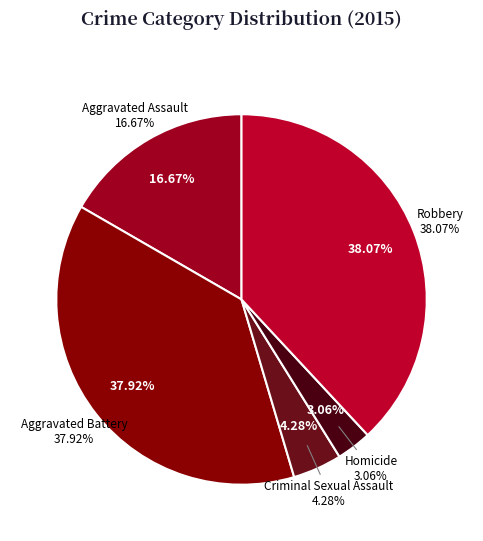

Is Aggravated Battery the majority of the pie?

No